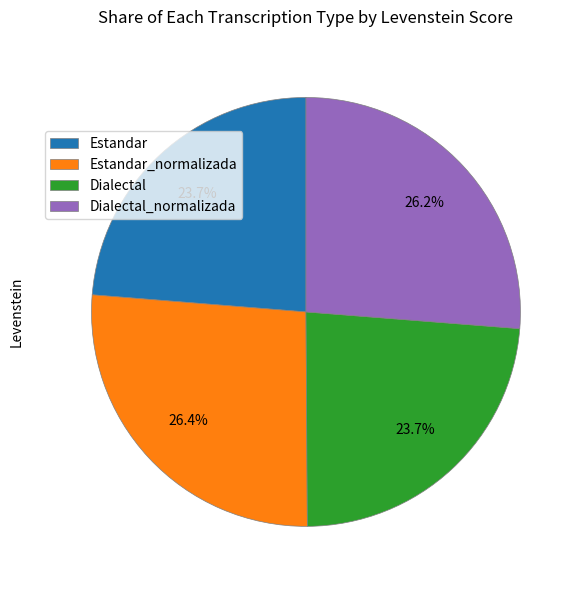

Between Dialectal_normalizada and Estandar, which is larger?

Dialectal_normalizada